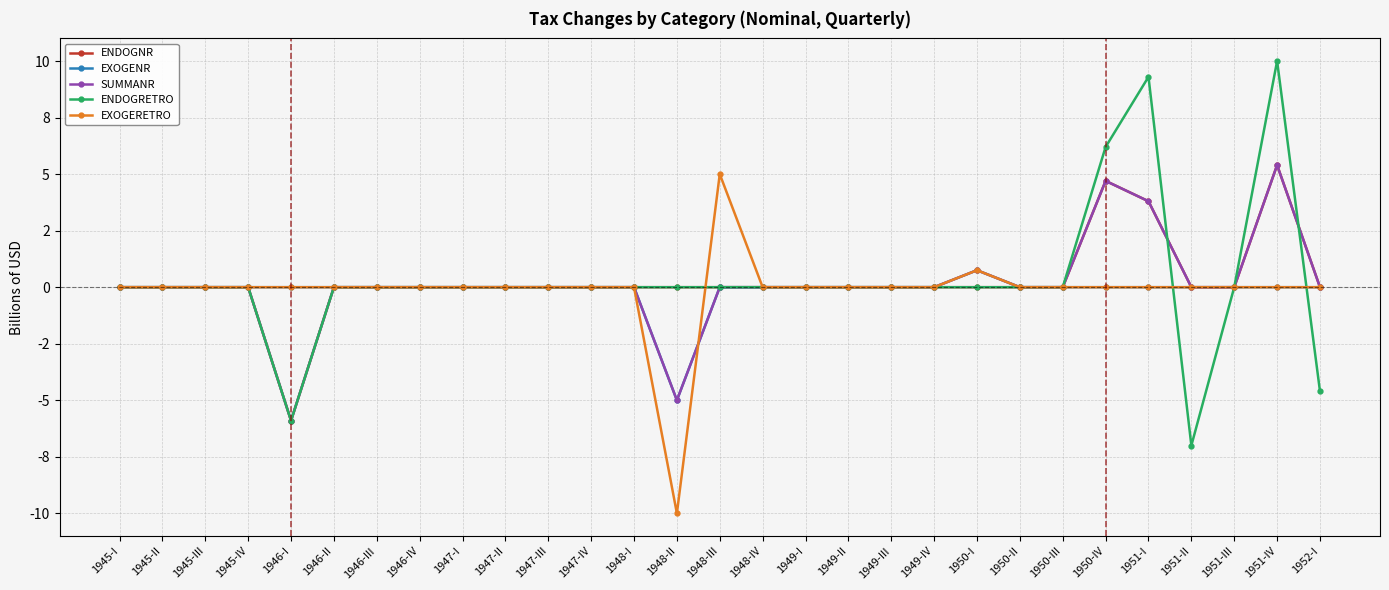

Reading left to right, what are all the values shown in this chart?

ENDOGNR: 0.0	0.0	0.0	0.0	-5.9	0.0	0.0	0.0	0.0	0.0	0.0	0.0	0.0	0.0	0.0	0.0	0.0	0.0	0.0	0.0	0.0	0.0	0.0	4.7	3.8	0.0	0.0	5.4	0.0
EXOGENR: 0.0	0.0	0.0	0.0	0.0	0.0	0.0	0.0	0.0	0.0	0.0	0.0	0.0	-5.0	0.0	0.0	0.0	0.0	0.0	0.0	0.8	0.0	0.0	0.0	0.0	0.0	0.0	0.0	0.0
SUMMANR: 0.0	0.0	0.0	0.0	-5.9	0.0	0.0	0.0	0.0	0.0	0.0	0.0	0.0	-5.0	0.0	0.0	0.0	0.0	0.0	0.0	0.8	0.0	0.0	4.7	3.8	0.0	0.0	5.4	0.0
ENDOGRETRO: 0.0	0.0	0.0	0.0	-5.9	0.0	0.0	0.0	0.0	0.0	0.0	0.0	0.0	0.0	0.0	0.0	0.0	0.0	0.0	0.0	0.0	0.0	0.0	6.2	9.3	-7.0	0.0	10.0	-4.6
EXOGERETRO: 0.0	0.0	0.0	0.0	0.0	0.0	0.0	0.0	0.0	0.0	0.0	0.0	0.0	-10.0	5.0	0.0	0.0	0.0	0.0	0.0	0.8	0.0	0.0	0.0	0.0	0.0	0.0	0.0	0.0